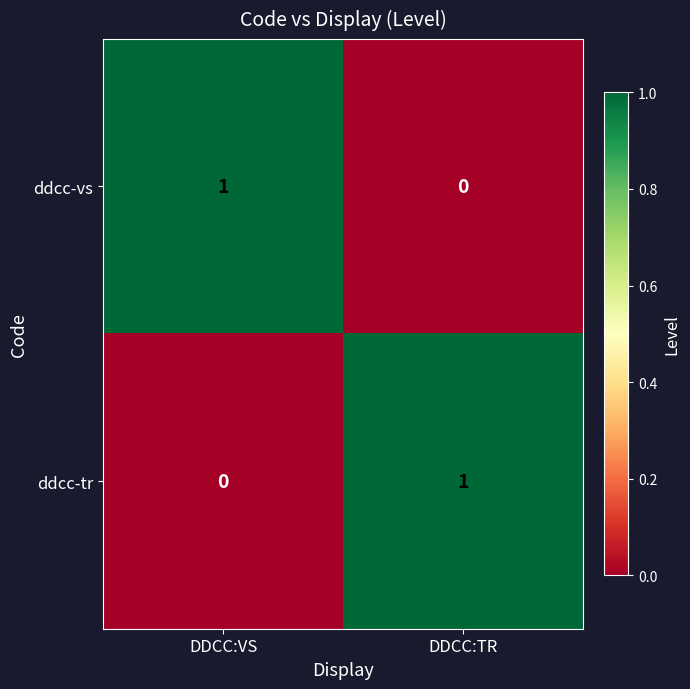

List the labels in order of ddcc-vs value, smallest first.

DDCC:TR, DDCC:VS